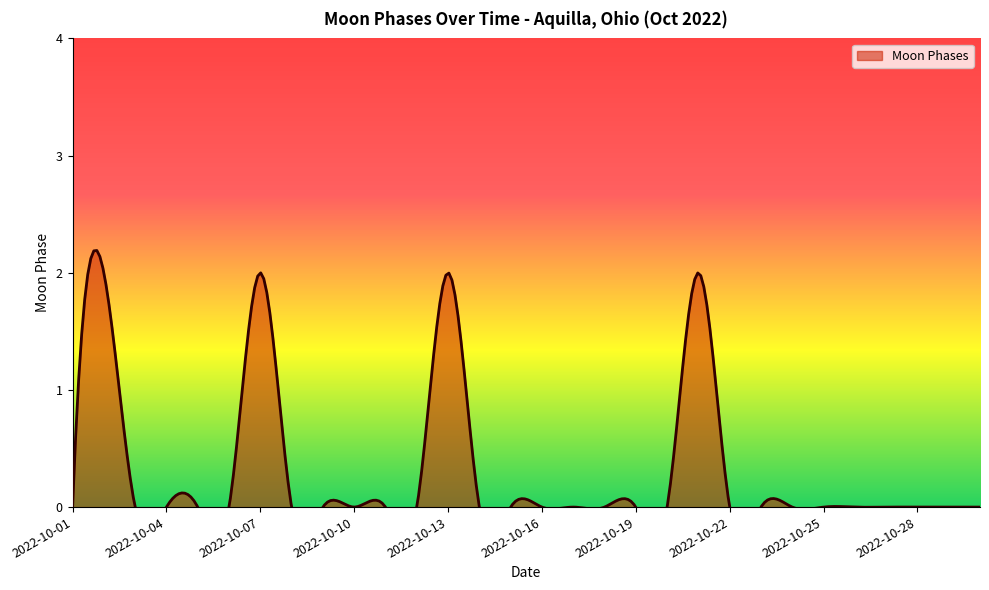

Reading left to right, extract all data points from this chart.

2022-10-01=0	2022-10-02=2	2022-10-03=0	2022-10-04=0	2022-10-05=0	2022-10-06=0	2022-10-07=2	2022-10-08=0	2022-10-09=0	2022-10-10=0	2022-10-11=0	2022-10-12=0	2022-10-13=2	2022-10-14=0	2022-10-15=0	2022-10-16=0	2022-10-17=0	2022-10-18=0	2022-10-19=0	2022-10-20=0	2022-10-21=2	2022-10-22=0	2022-10-23=0	2022-10-24=0	2022-10-25=0	2022-10-26=0	2022-10-27=0	2022-10-28=0	2022-10-29=0	2022-10-30=0